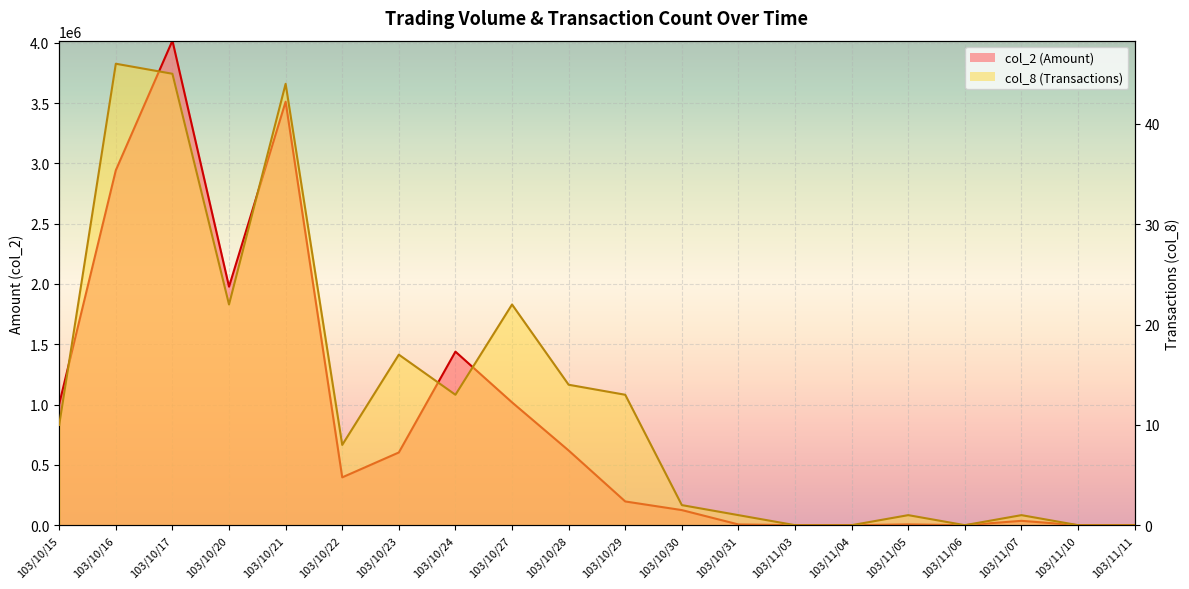

Which has a higher value, 103/10/24 or 103/10/23?

103/10/24